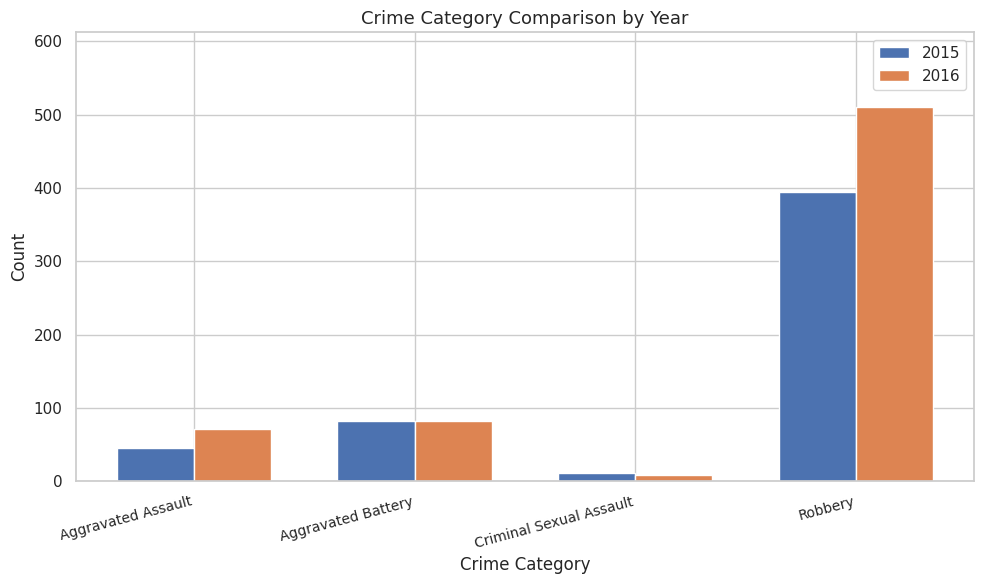

What is the difference between the 2015 values at Robbery and Criminal Sexual Assault?

383